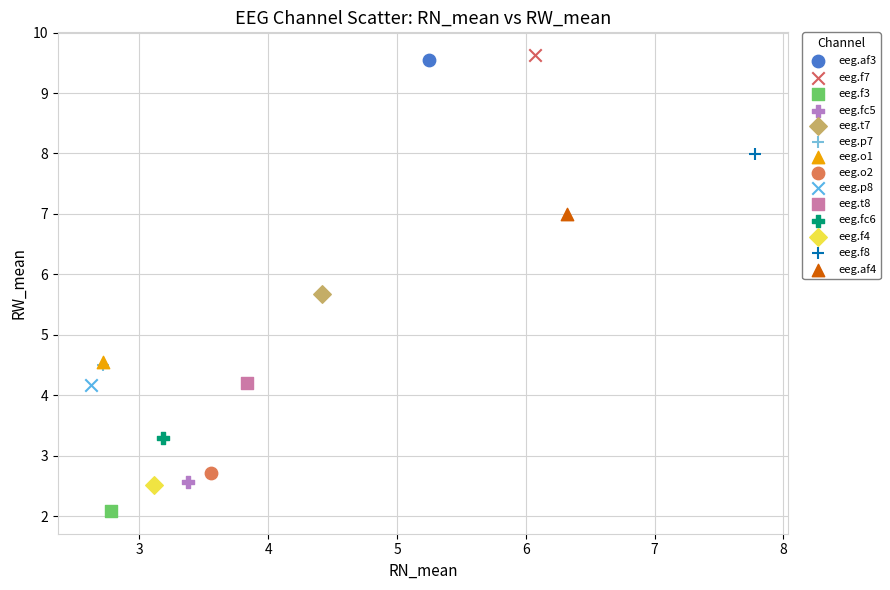

Which series reaches the maximum Y coordinate?

eeg.f7